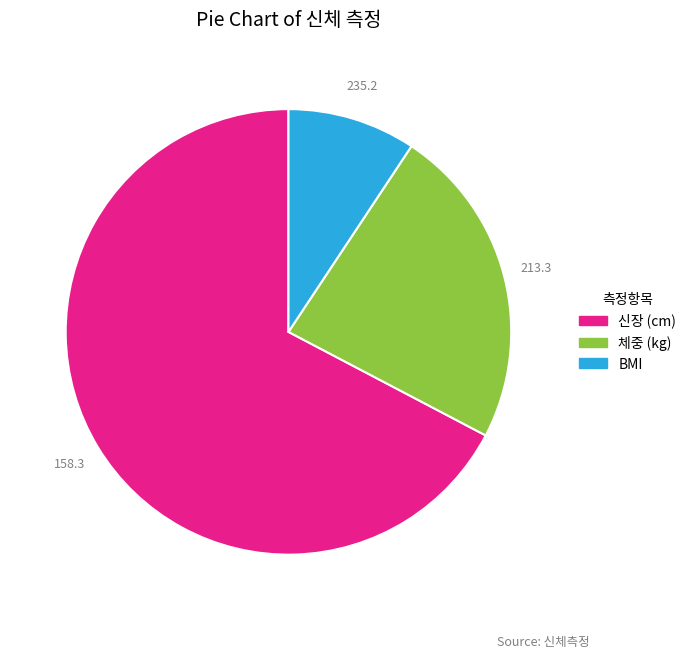

Between 체중 (kg) and BMI, which is larger?

체중 (kg)